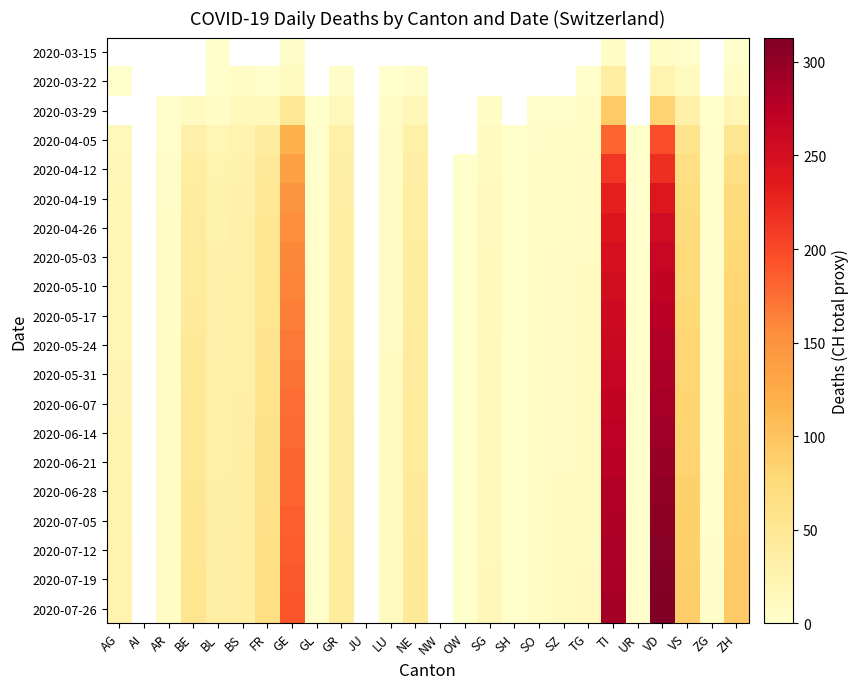

Read the 2020-07-05 value at TI.

281.0